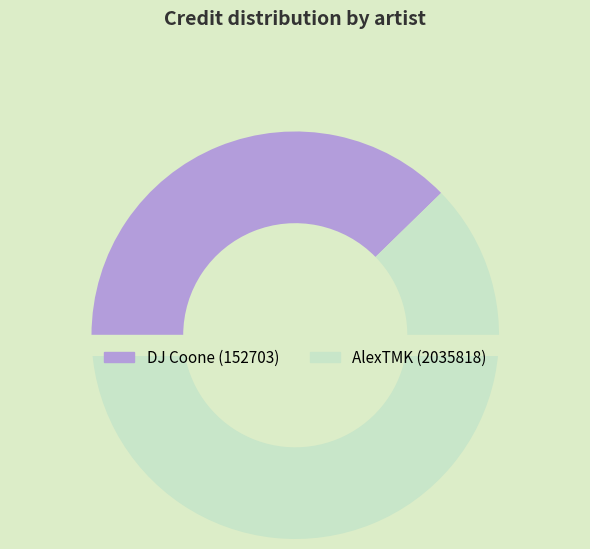

Rank the categories by value from lowest to highest.

DJ Coone (152703), AlexTMK (2035818)